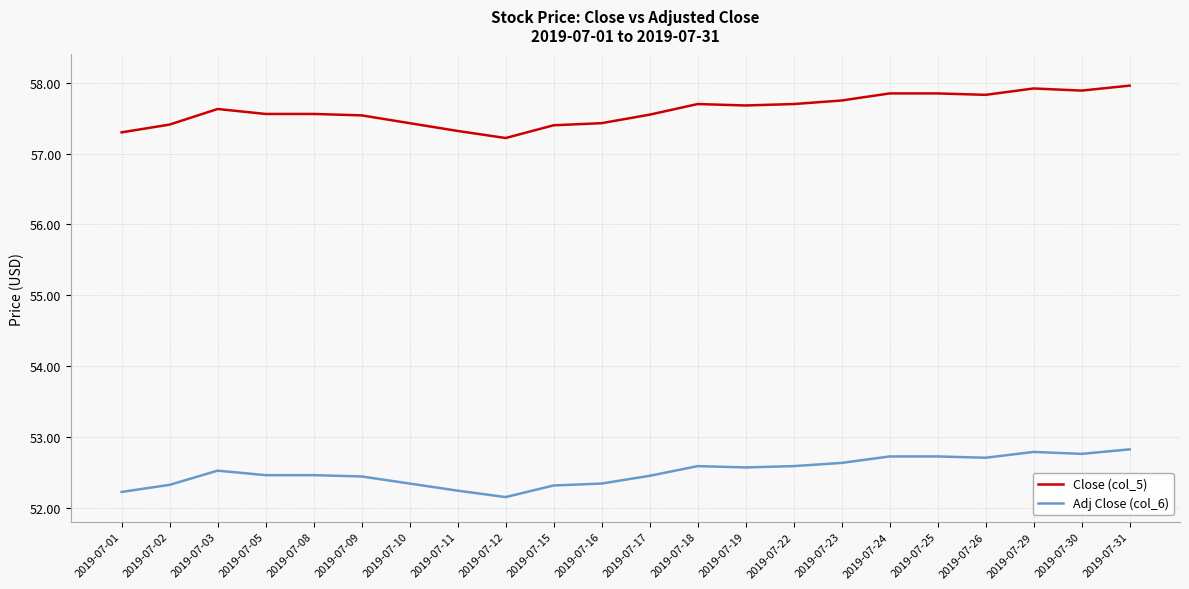

Which series has the widest spread of values?

Close (col_5)